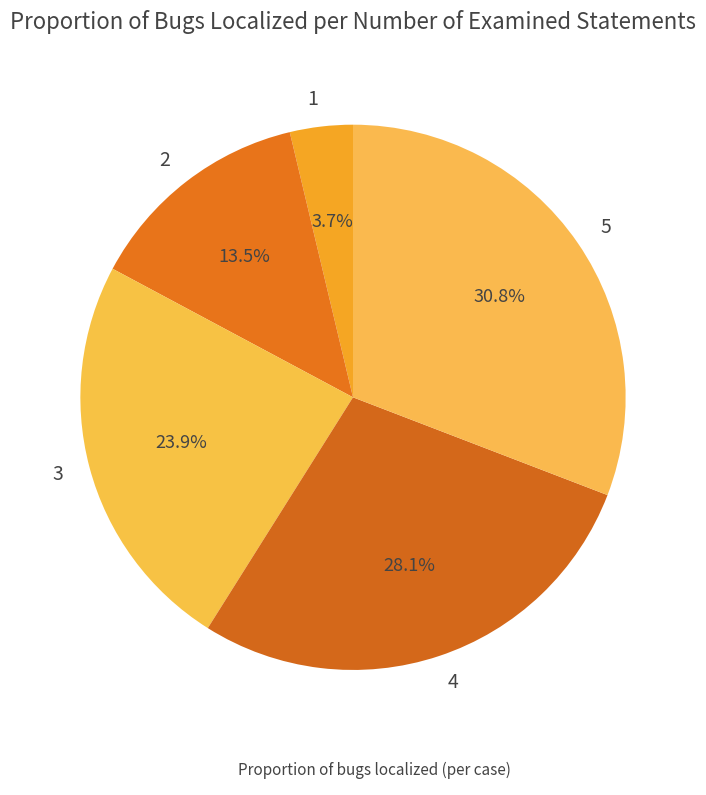

Which slice is the largest?

5